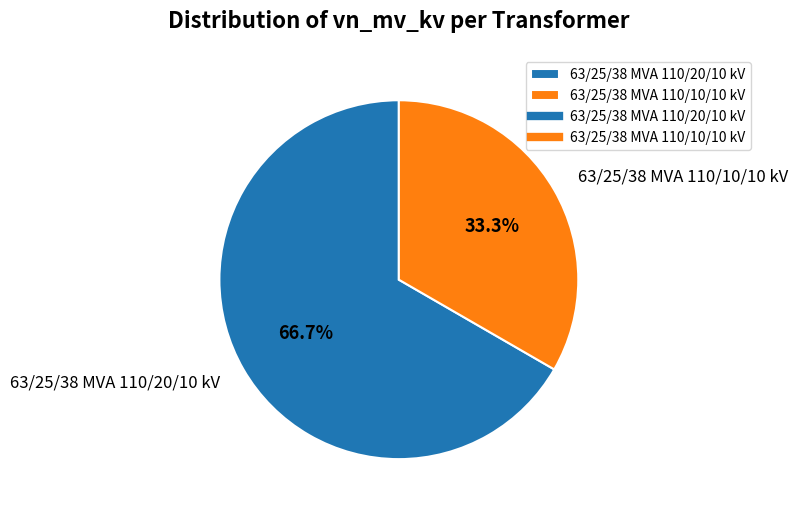

Which slice is the smallest?

63/25/38 MVA 110/10/10 kV